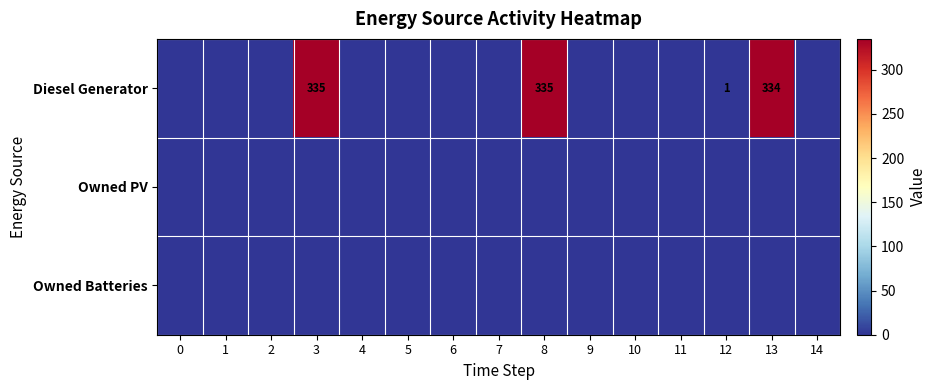

What is the maximum value shown in the chart?

335